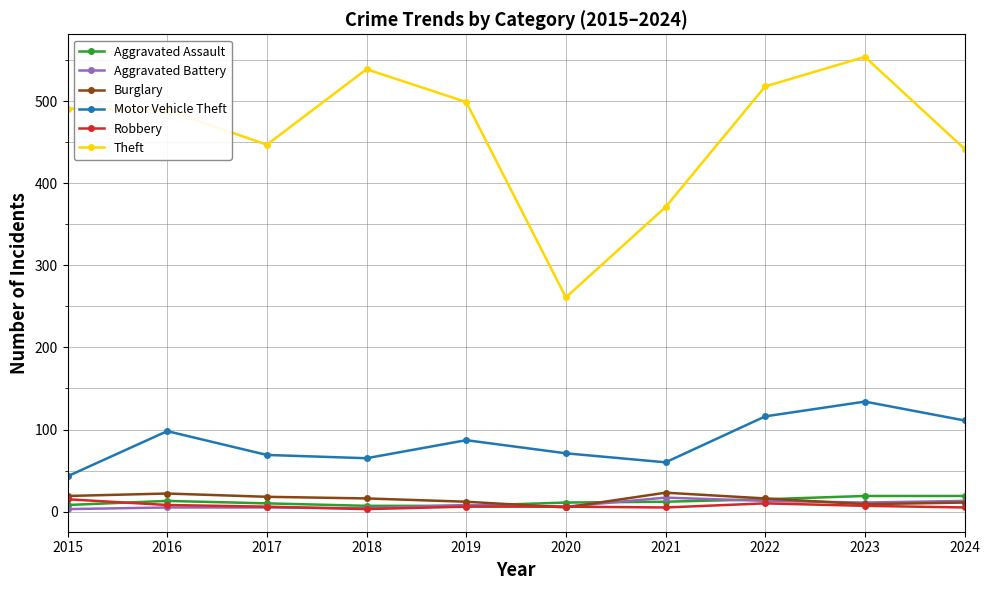

How many lines are shown in the chart?

6